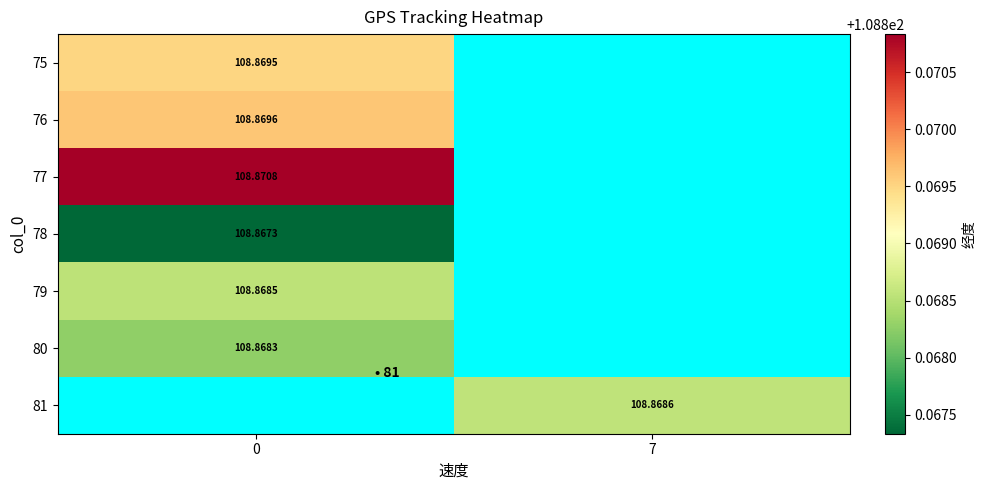

Rank the categories by 79 value from highest to lowest.

0, 7